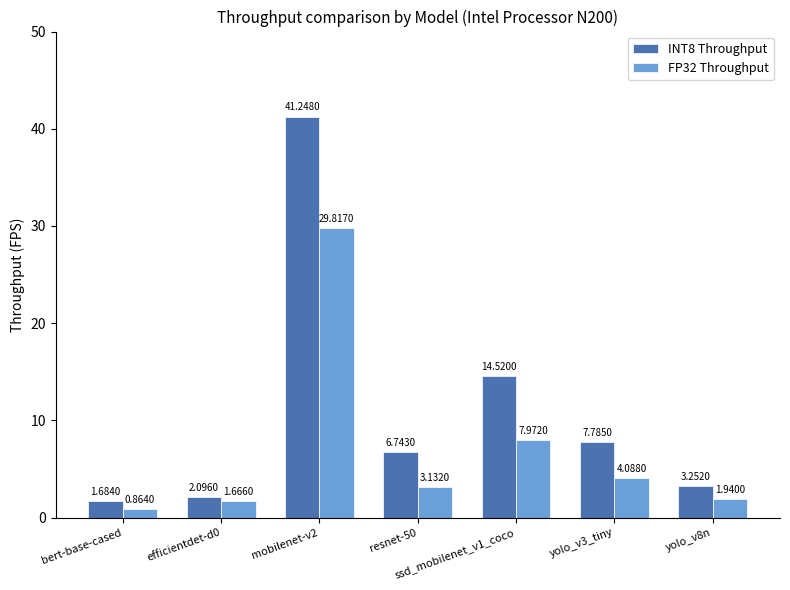

At which category is the sum across all series the highest?

mobilenet-v2